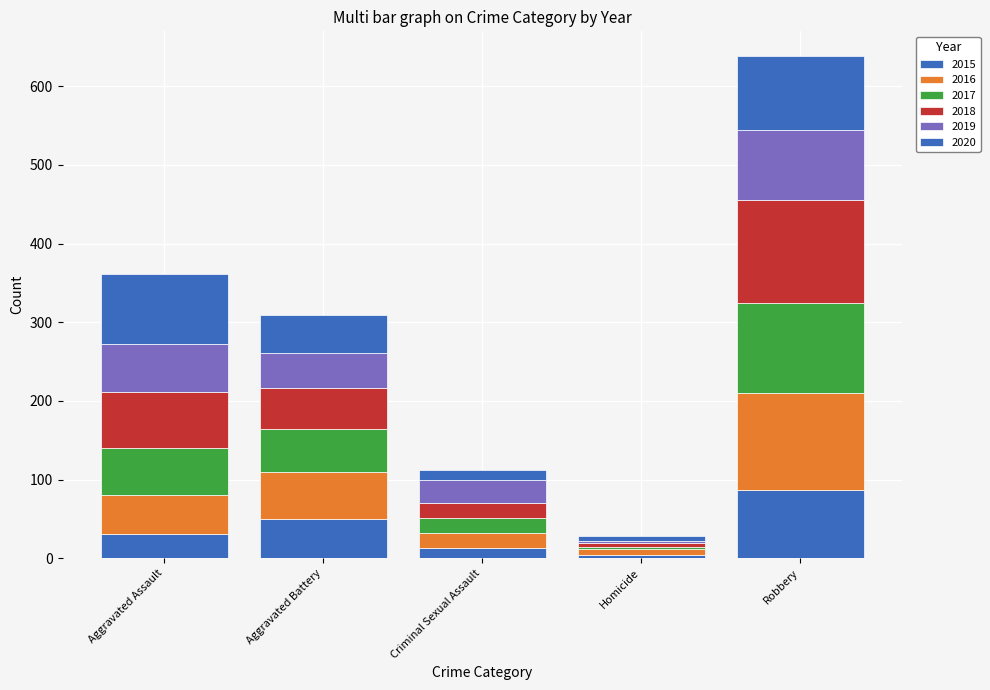

How many distinct data groups are displayed?

6